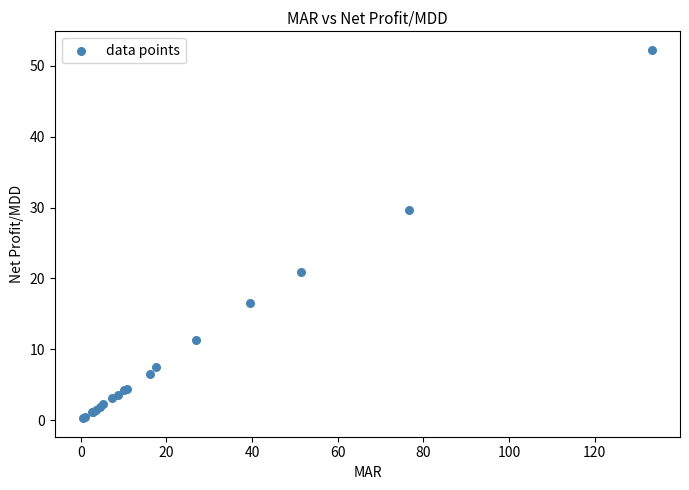

What Y value in the scatter plot is closest to 26?

29.6